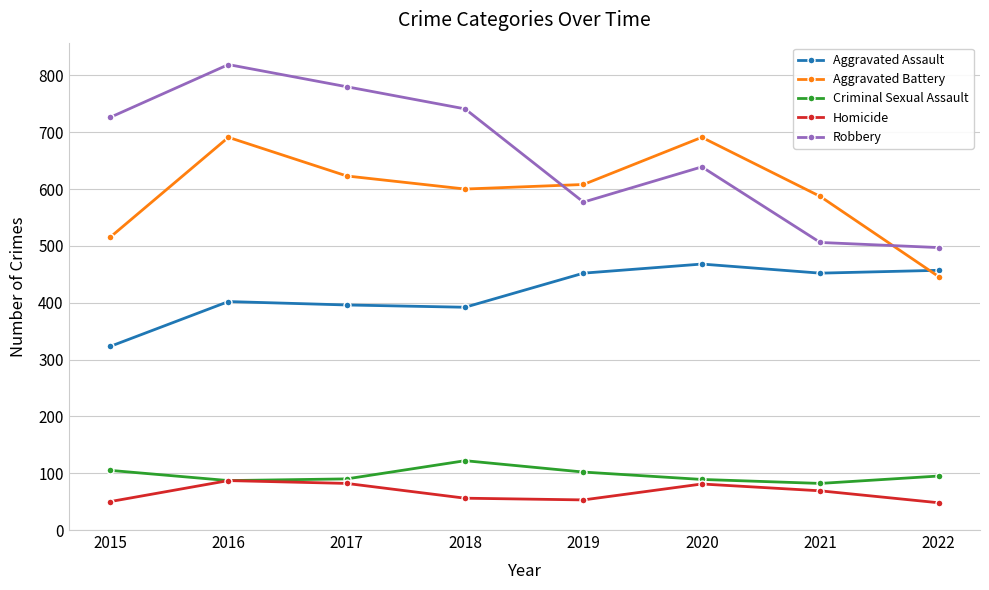

What is the greatest value displayed?

819